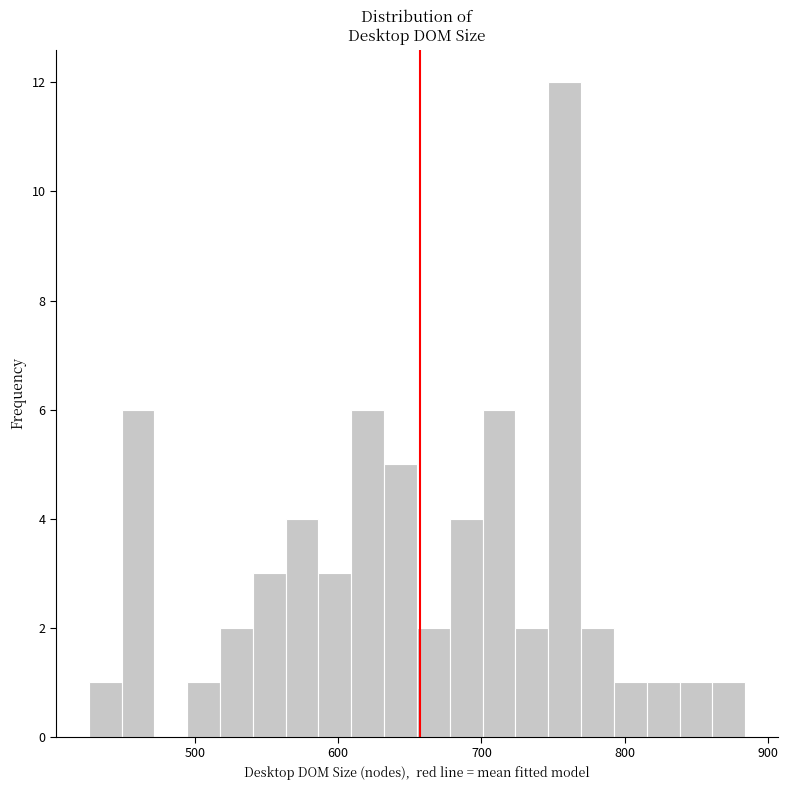

Read against the x-axis, roughly where is the centre of the tallest bar?

760